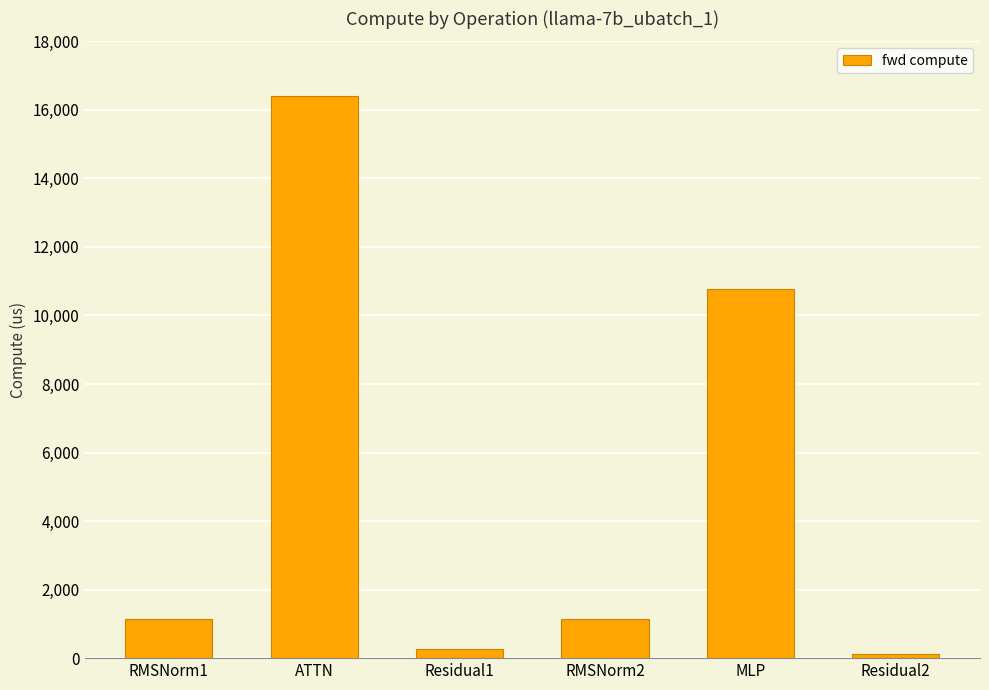

What is the ratio of the value at RMSNorm2 to the value at ATTN?

0.1